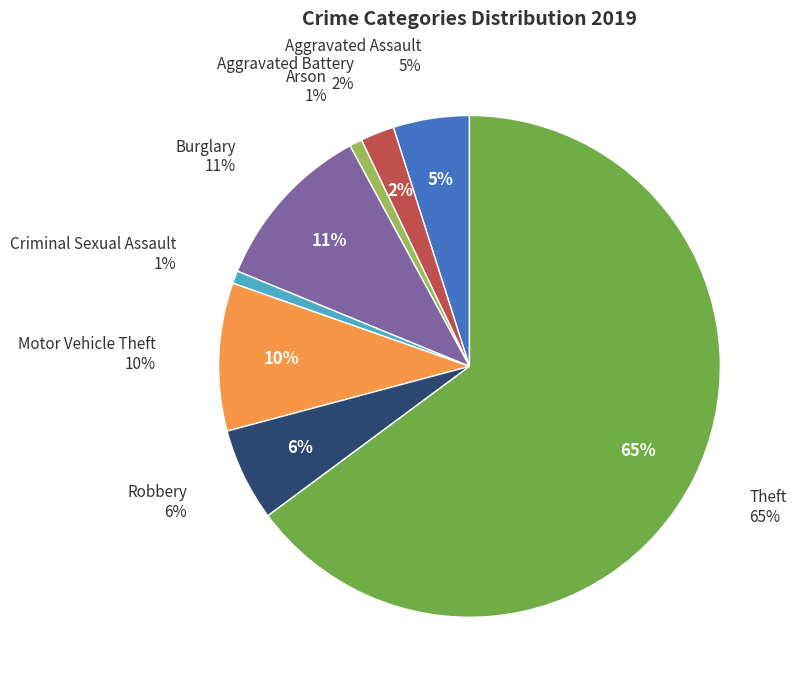

To the nearest percent, what portion does Motor Vehicle Theft represent?

10%